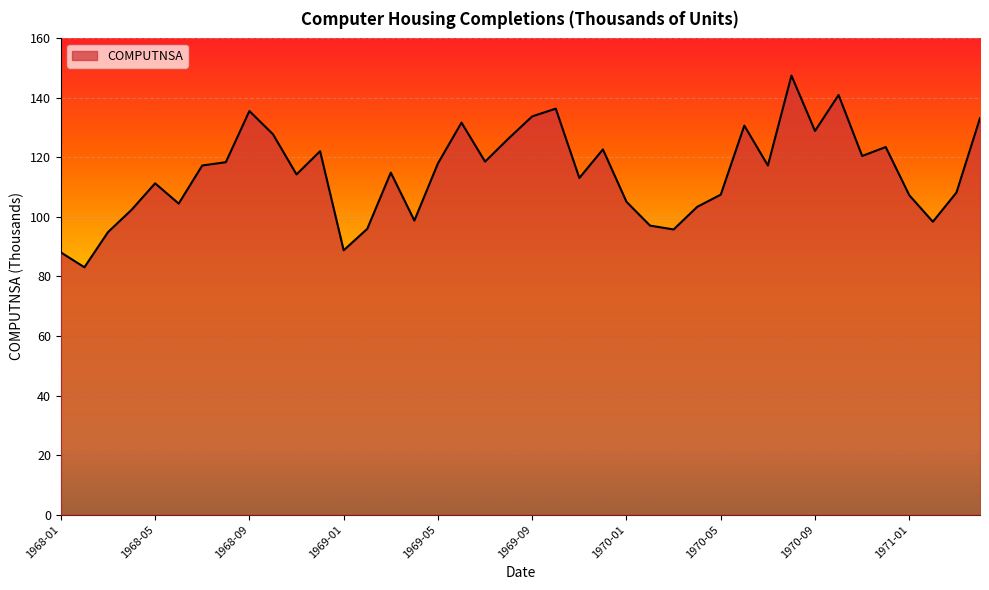

Does the chart display data point markers on the line(s)?

No